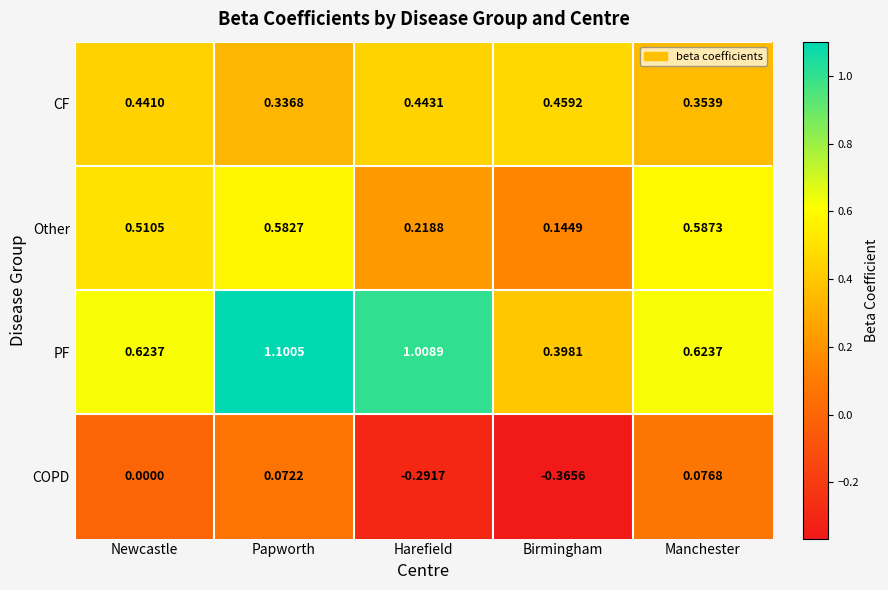

How many data points does each series have?

5